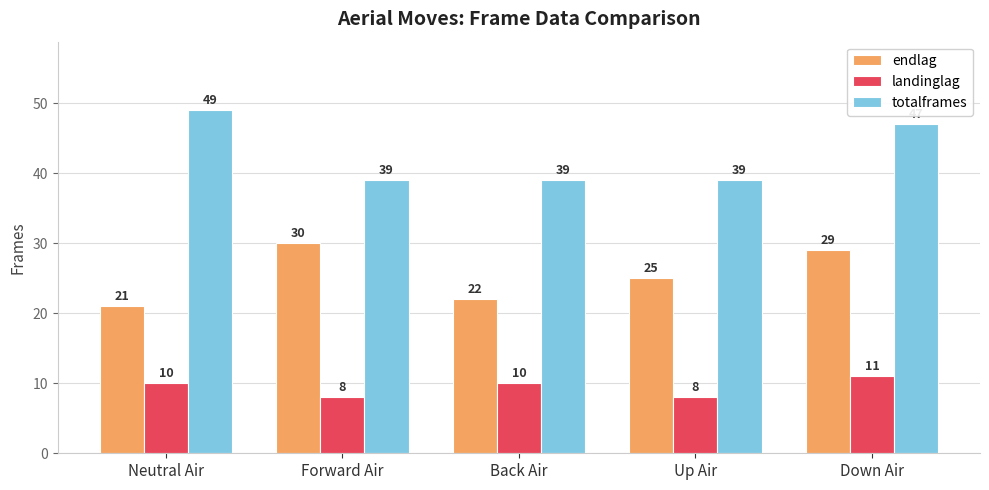

What is the approximate value of totalframes at Forward Air, to the nearest 10?

40